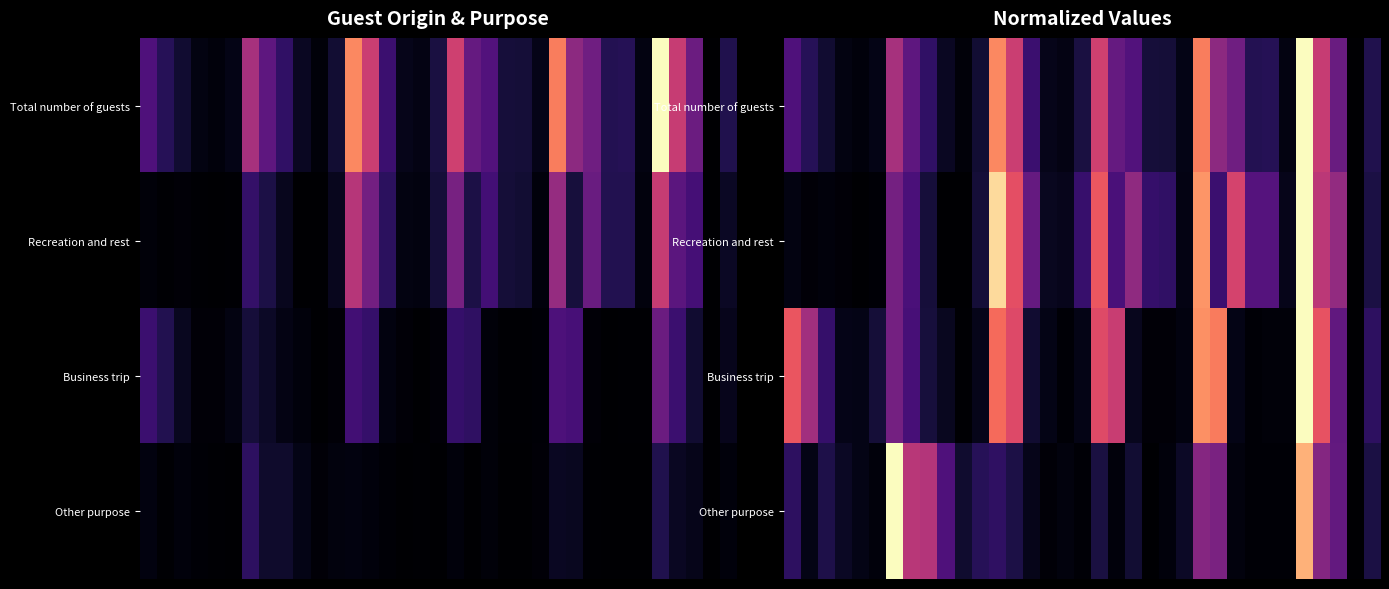

How many distinct data groups are displayed?

4